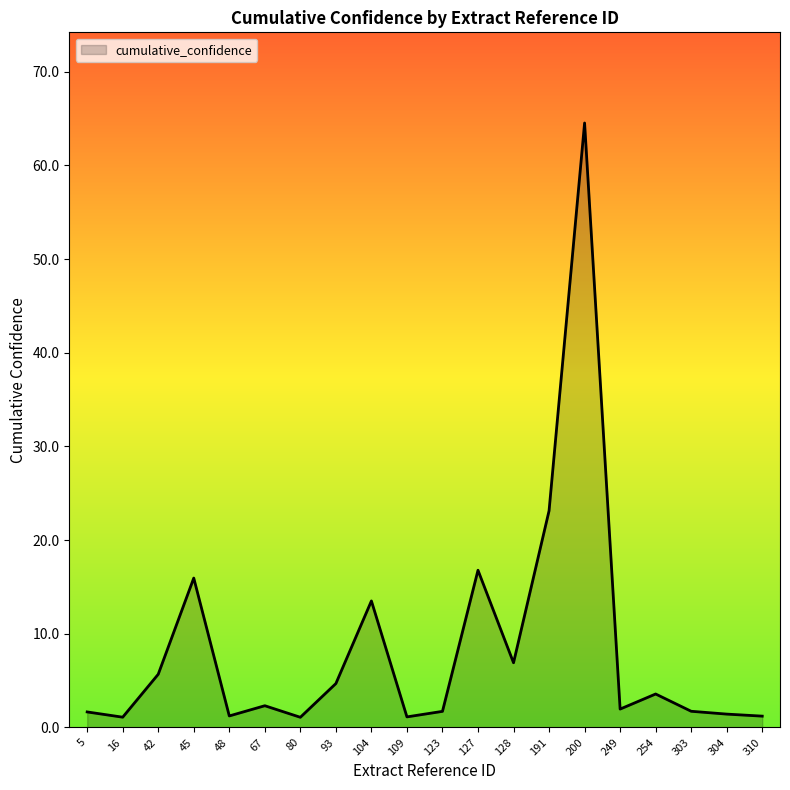

What is the difference between the maximum and second lowest values?

63.4